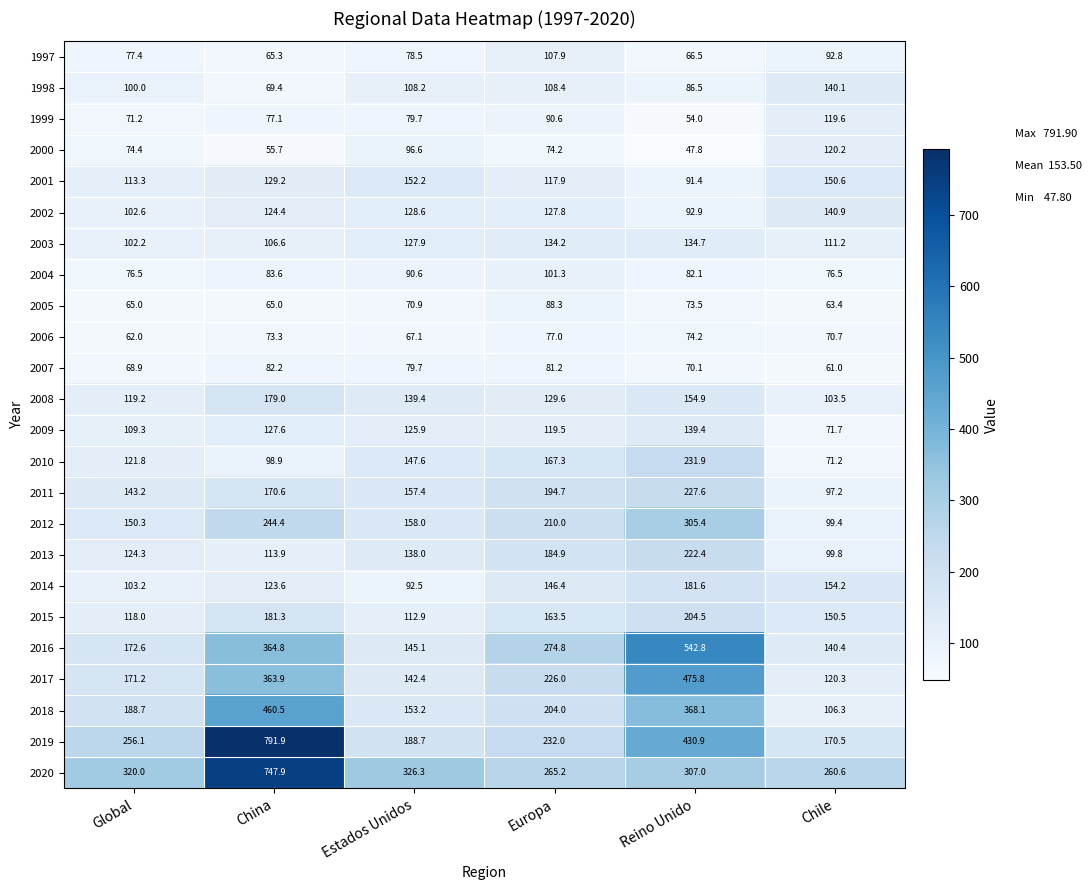

How many values in the 2014 series are below 146?

3